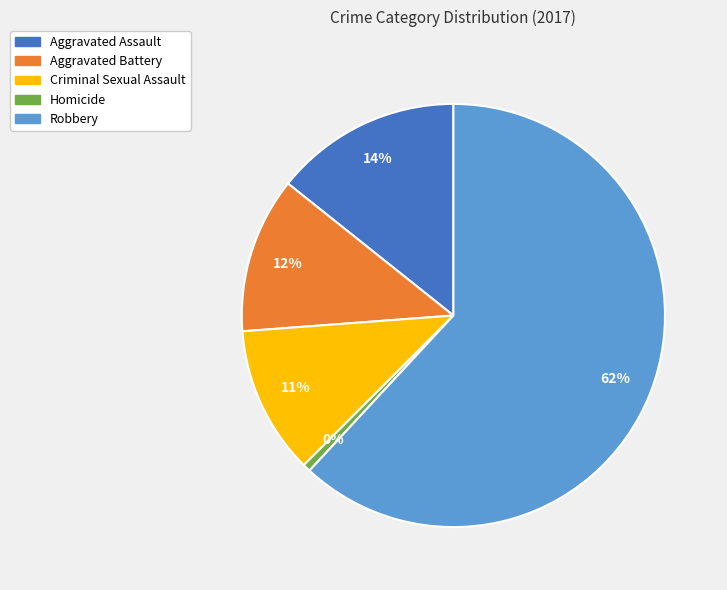

How many slices are in this pie chart?

5